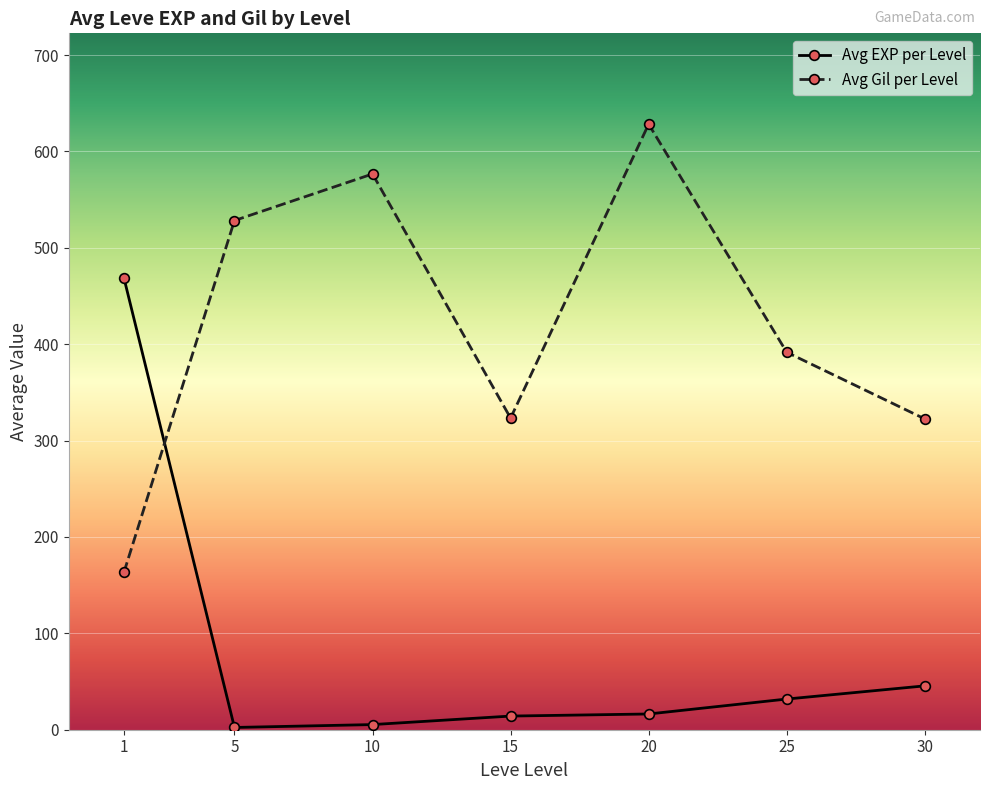

How many lines are shown in the chart?

2